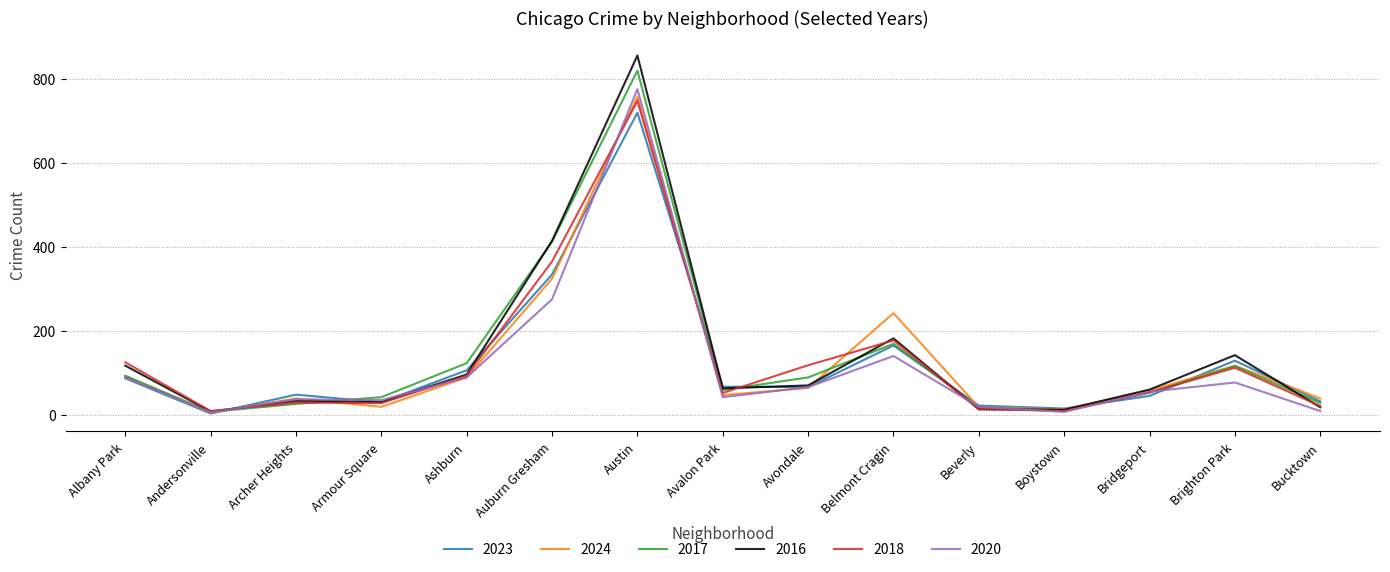

What is the greatest value displayed?

855